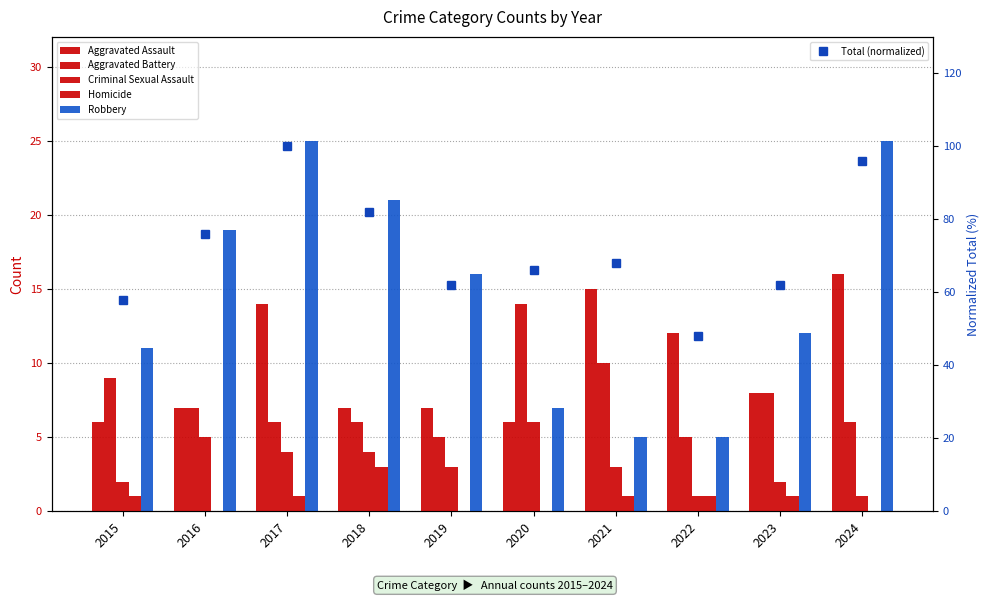

What is the value of the Total (normalized) bar at the 5th from the left?

62.0